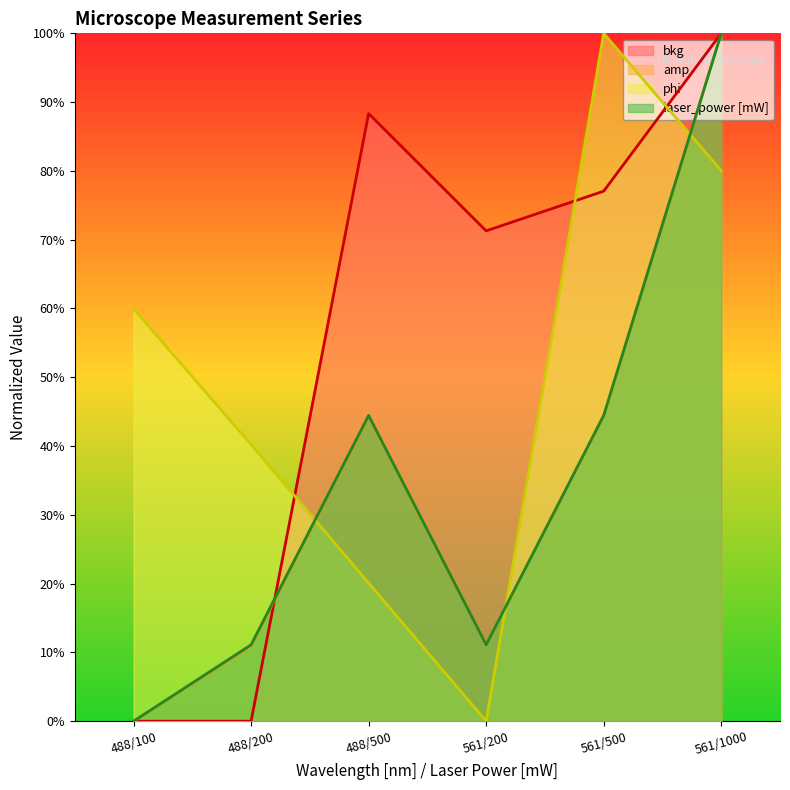

What is the total value across all series at 488/200?

62.3